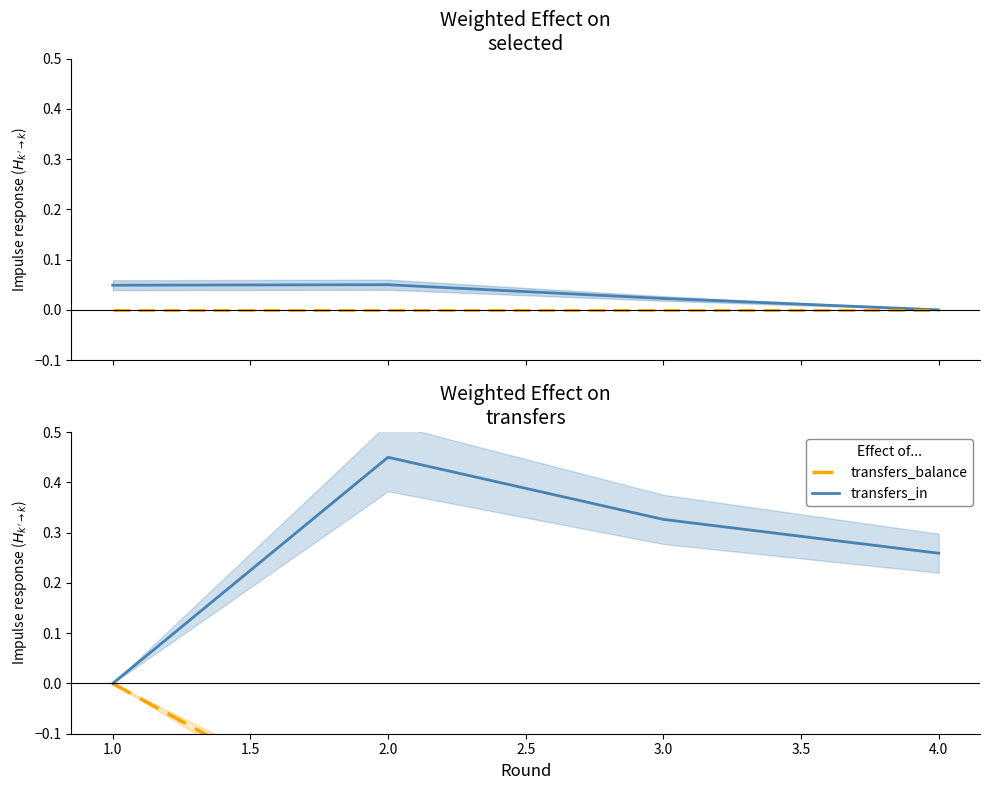

Is it true that transfers_in equals -0.3 at 1.0?

False